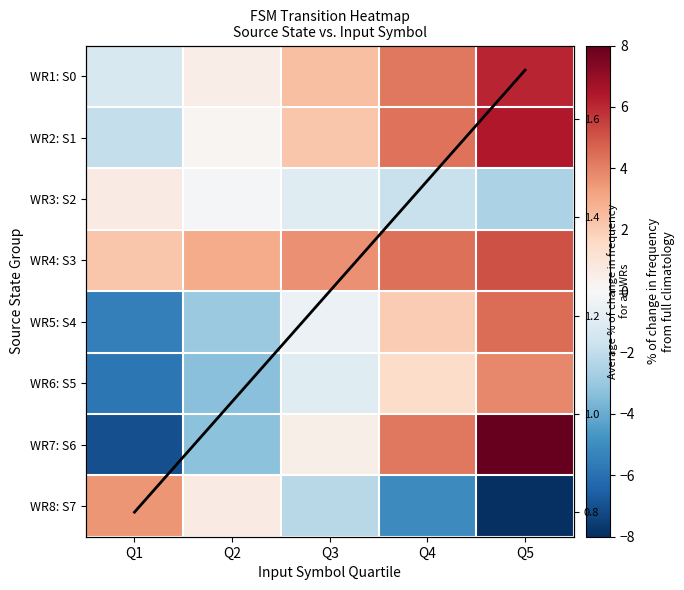

At which label does WR5: S4 first exceed 0?

Q4